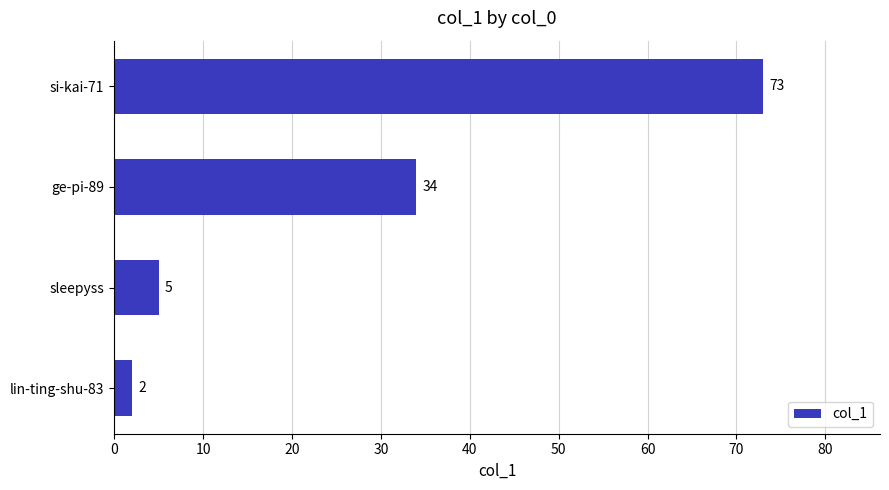

What is the difference between the maximum and minimum values?

71